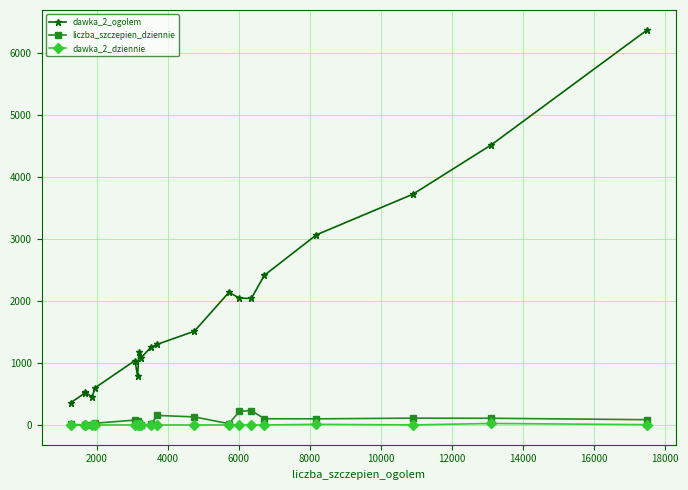

What is the maximum value shown in the chart?

6377